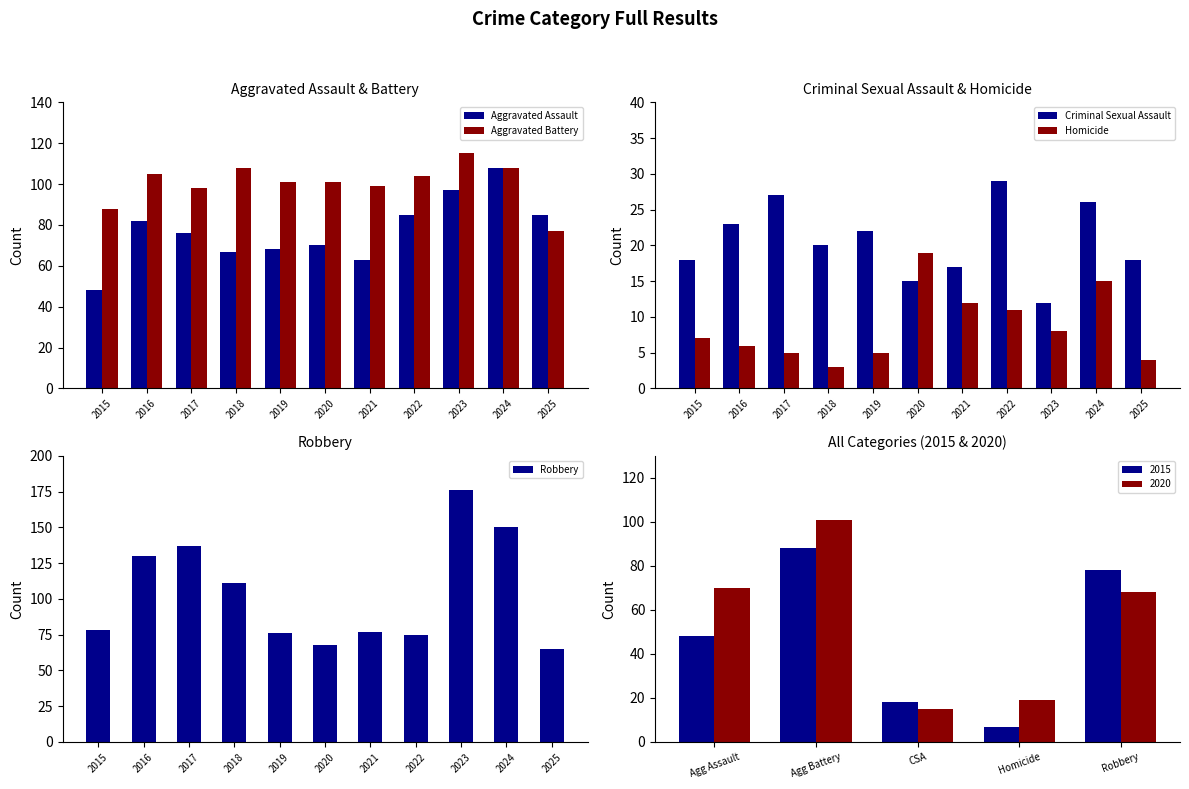

Which category has the lowest value in the Homicide series?

2018